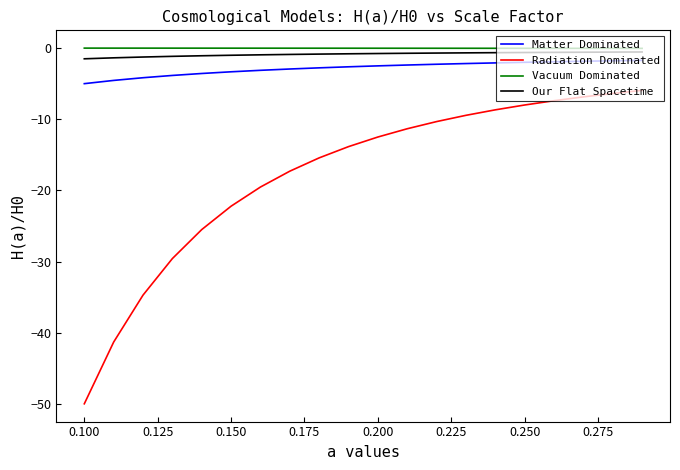

Which series has the largest range (max minus min)?

Radiation Dominated